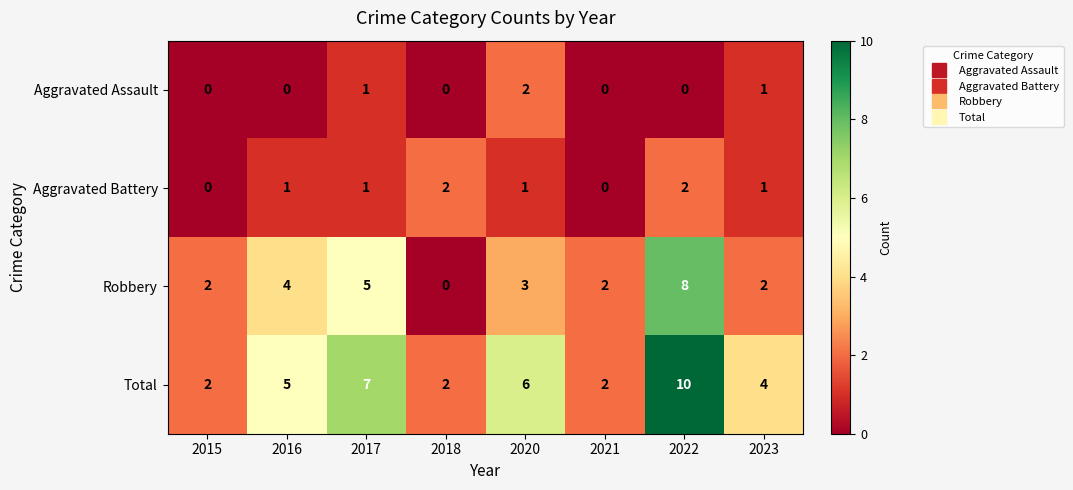

What is the sum of all Total values?

38